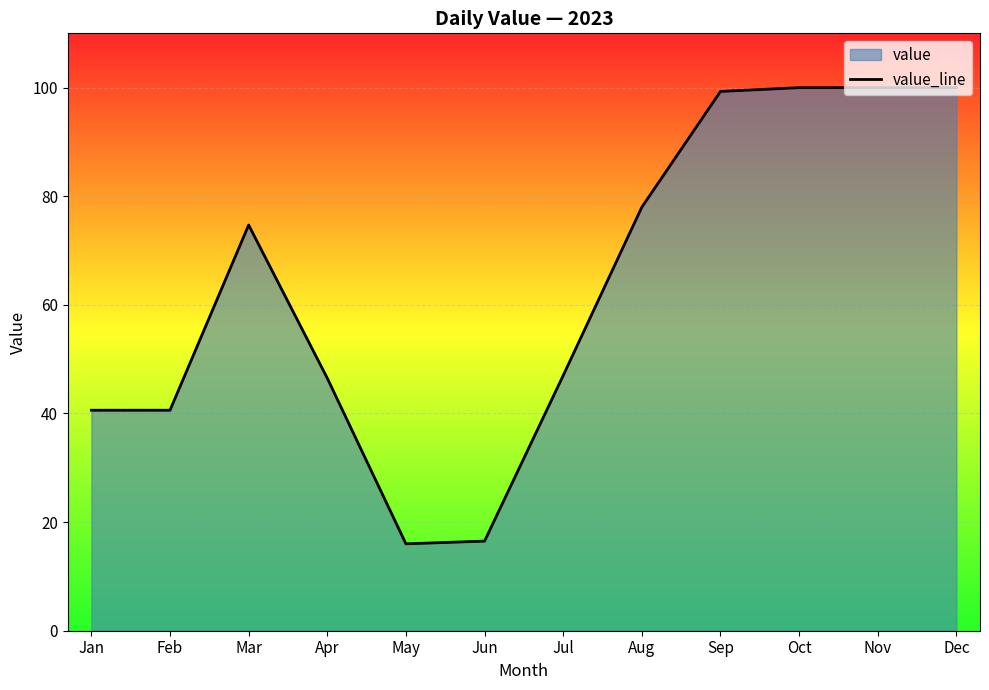

True or false: the data has more than 0 interior local peaks.

True